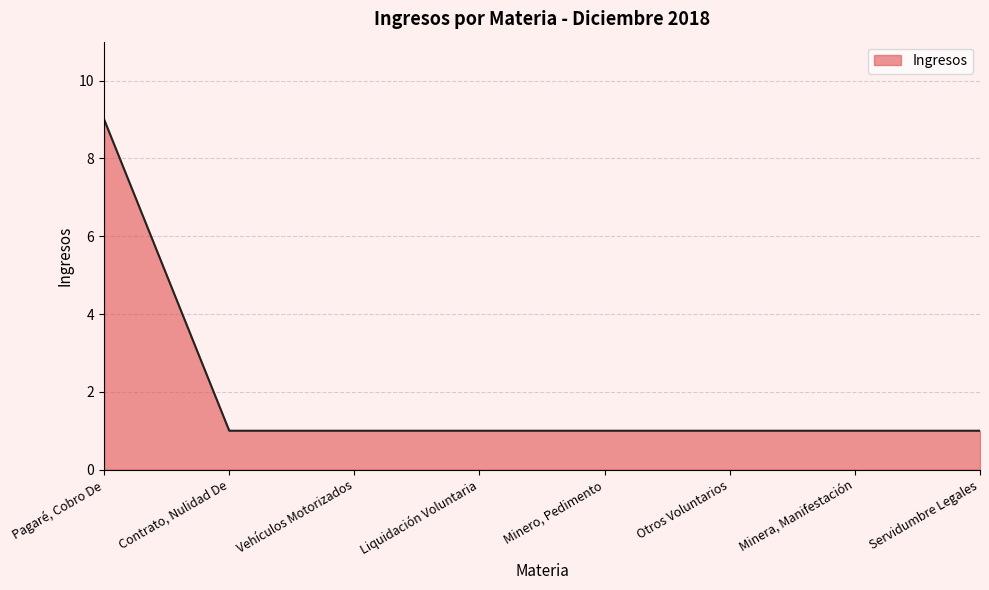

Which category has the highest value across all series?

Pagaré, Cobro De